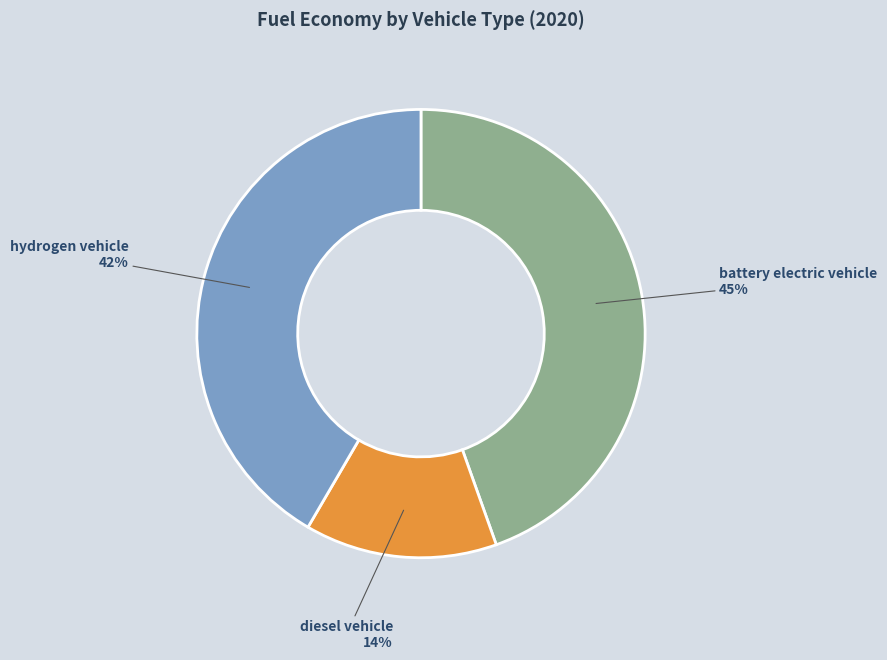

To the nearest percent, what is the difference between the largest and smallest slice percentages?

31%